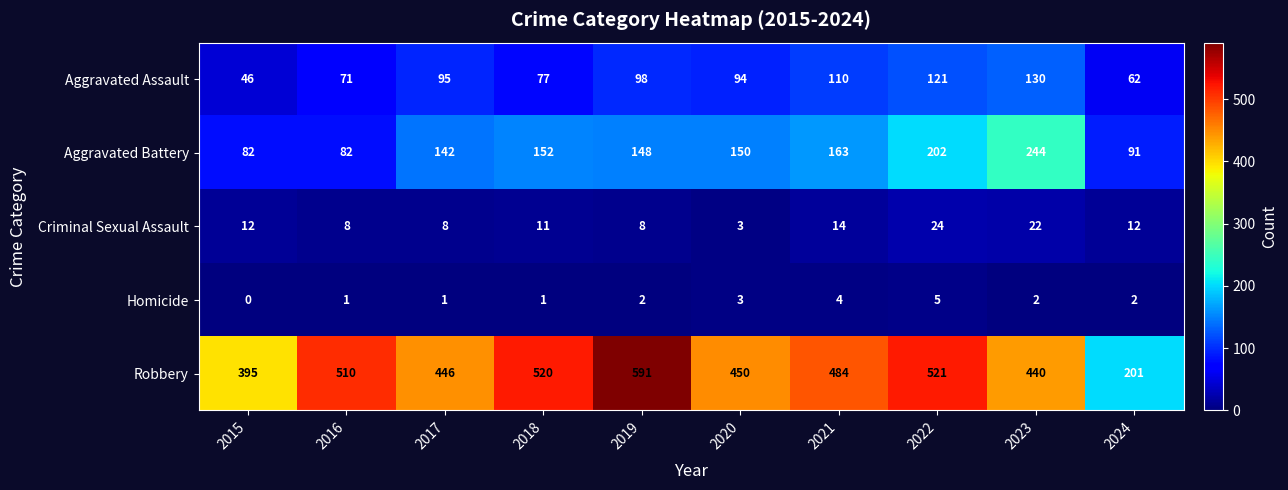

What is the difference between the maximum and minimum values in the Aggravated Battery series?

162